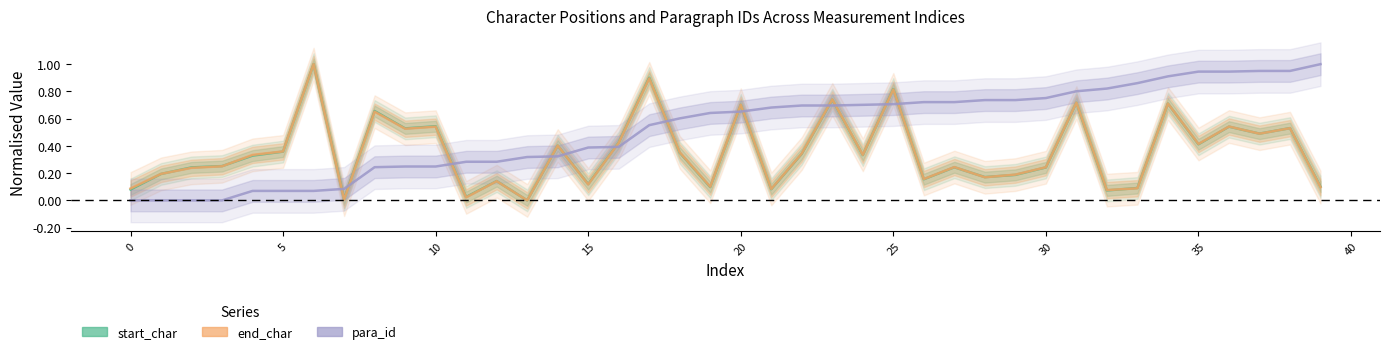

Is the value of para_id at 13 greater than the value of end_char at 25?

No